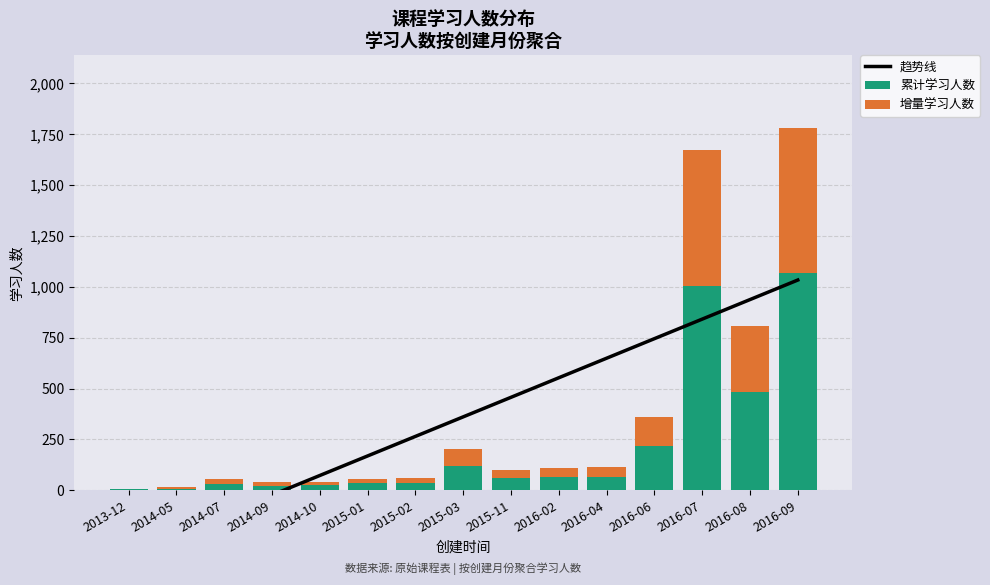

What is the value of the 趋势线 bar at the 2nd from the left?

-215.0